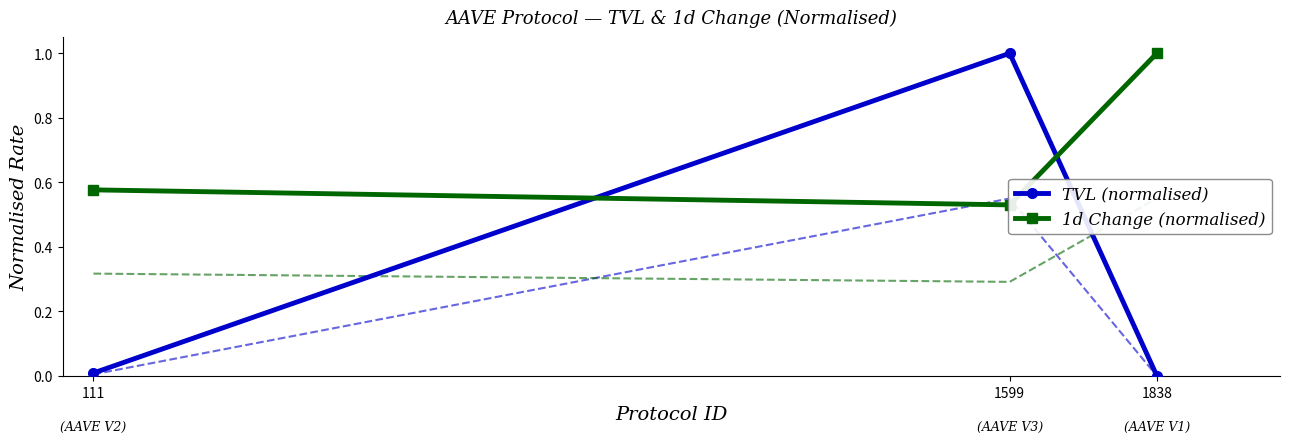

Is this an area chart (filled region under the line)?

No